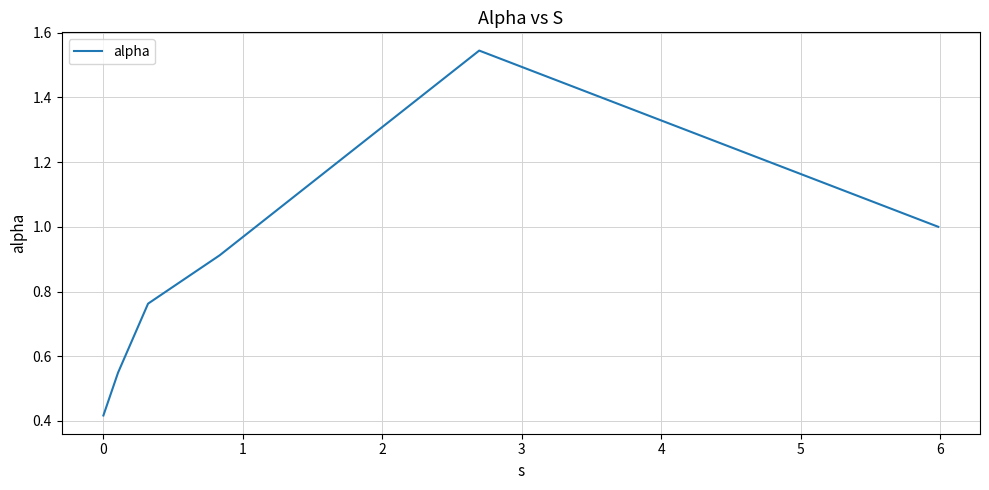

How many interior local peaks (higher than both neighbors) does the data have?

1